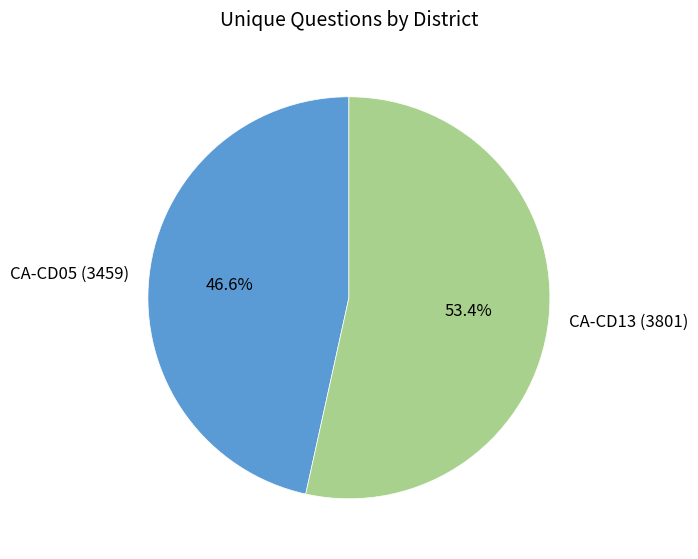

To the nearest percent, what percentage of the pie is CA-CD13 (3801)?

53%